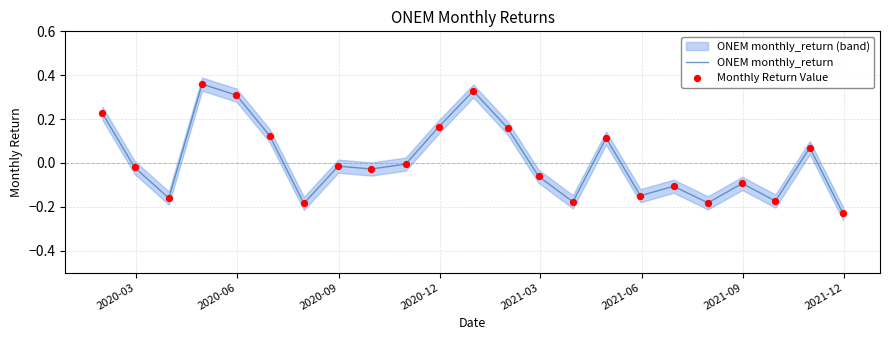

Which series reaches the maximum Y coordinate?

ONEM monthly_return